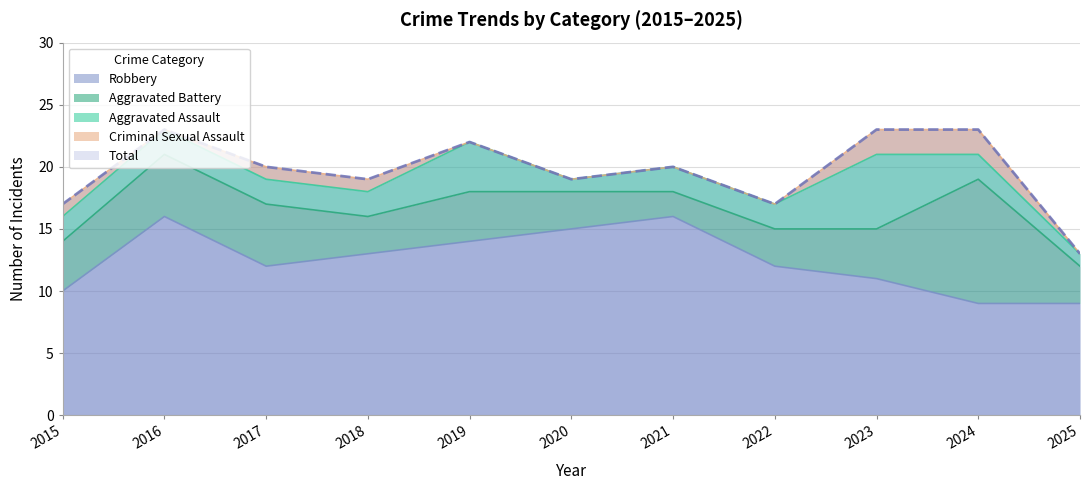

At which label does Aggravated Battery reach its minimum?

2021